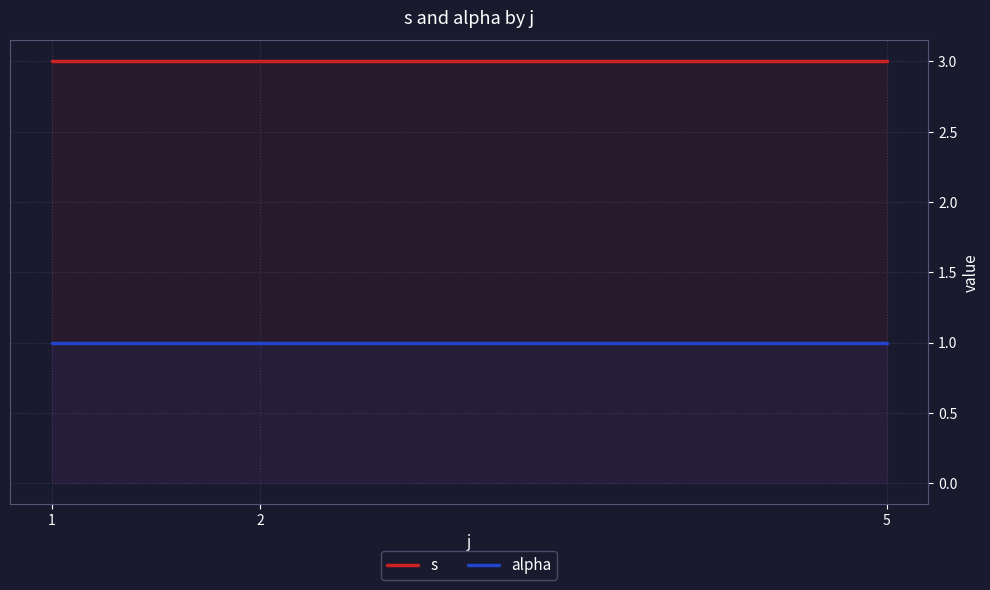

What is the lowest value of the s series?

3